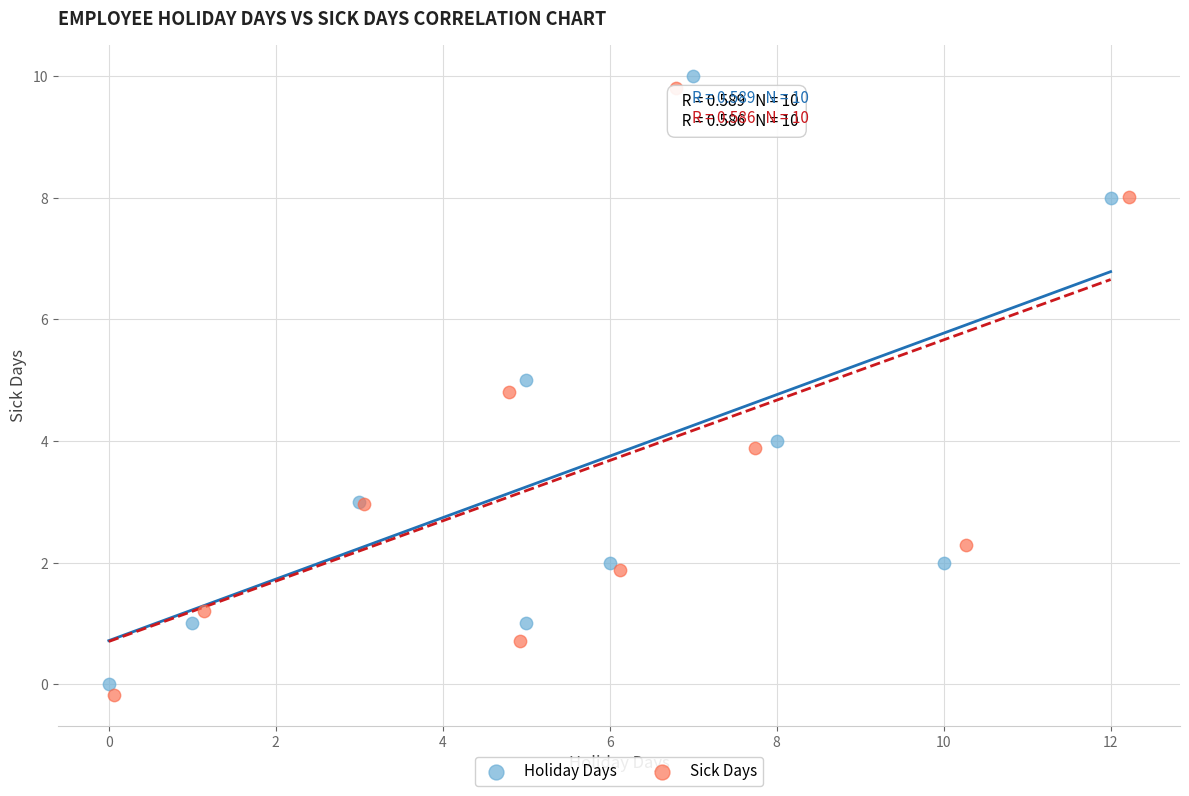

Which series reaches the maximum Y coordinate?

Holiday Days